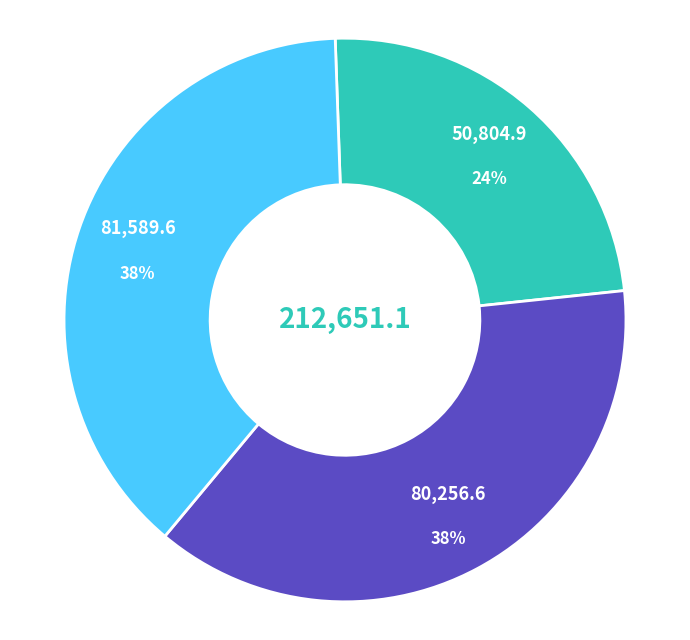

Is there a majority slice in this chart?

No